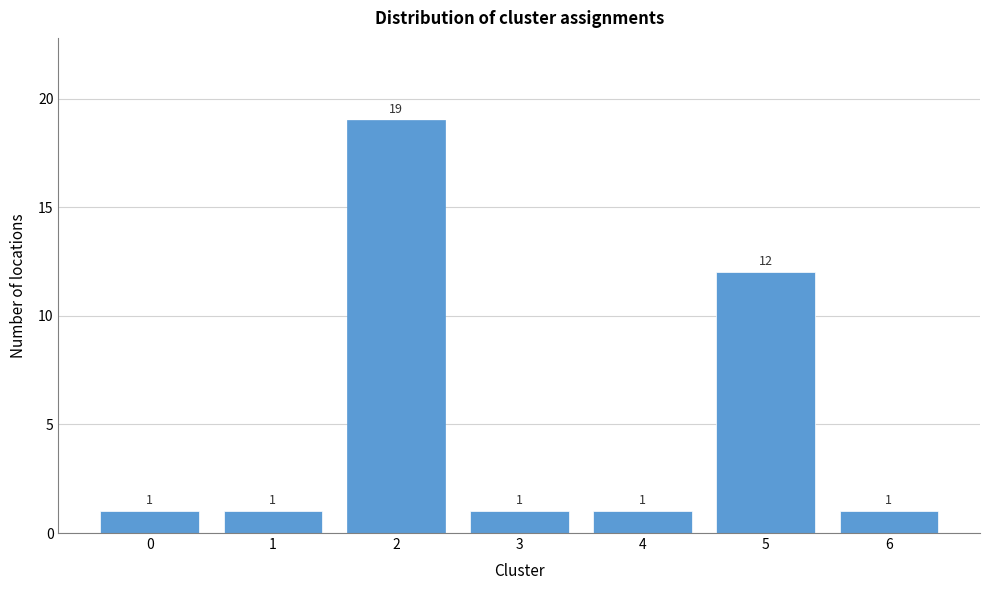

Reading left to right, transcribe all the data shown in this chart.

0=1	1=1	2=19	3=1	4=1	5=12	6=1